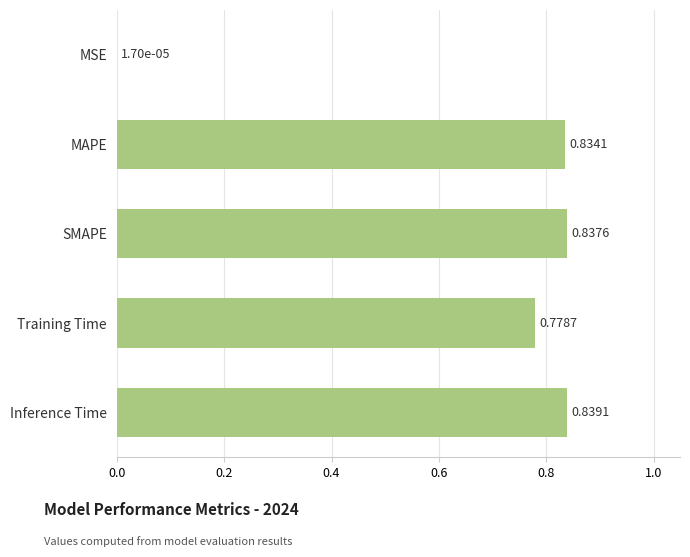

What is the sum of all values?

3.3